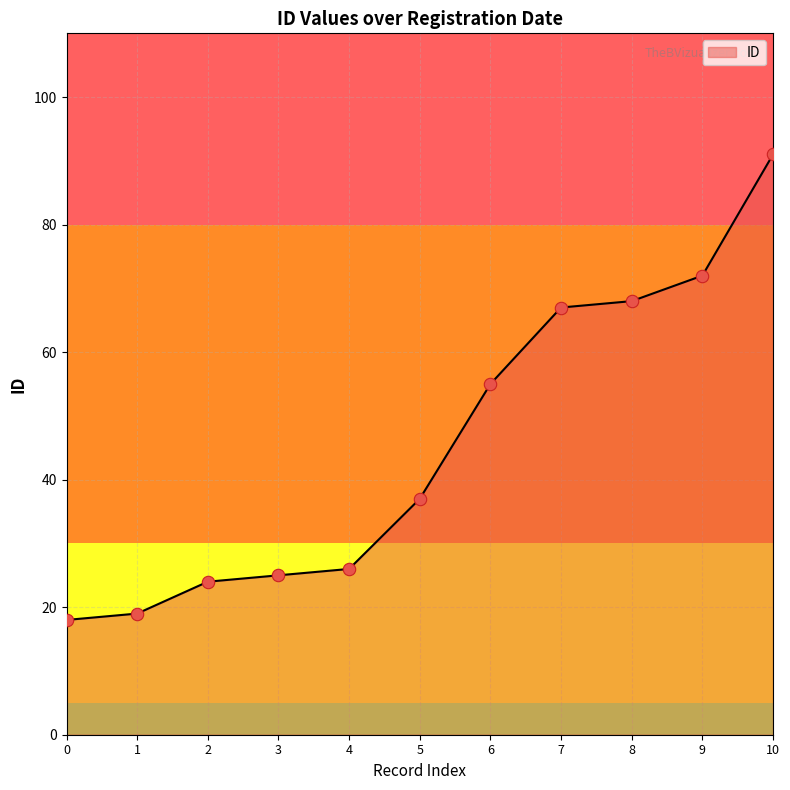

What is the change in value from 3 to 9?

+47